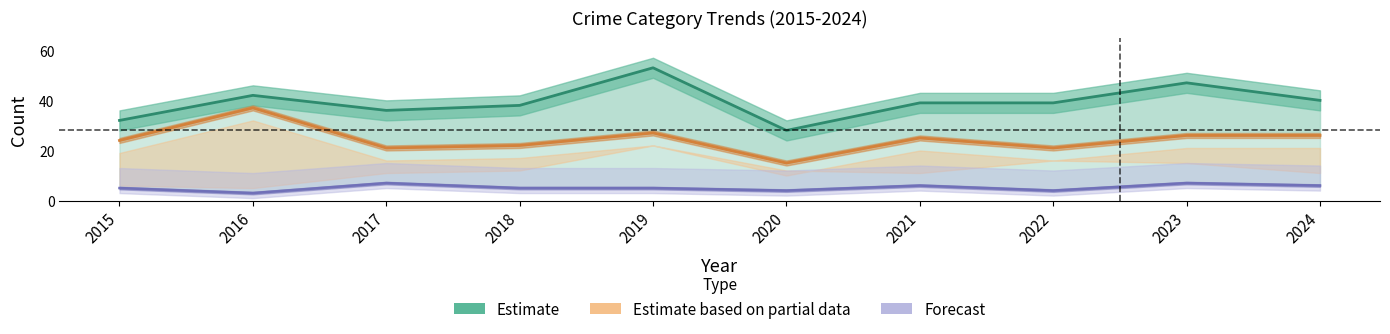

Does the chart have visible grid lines?

No